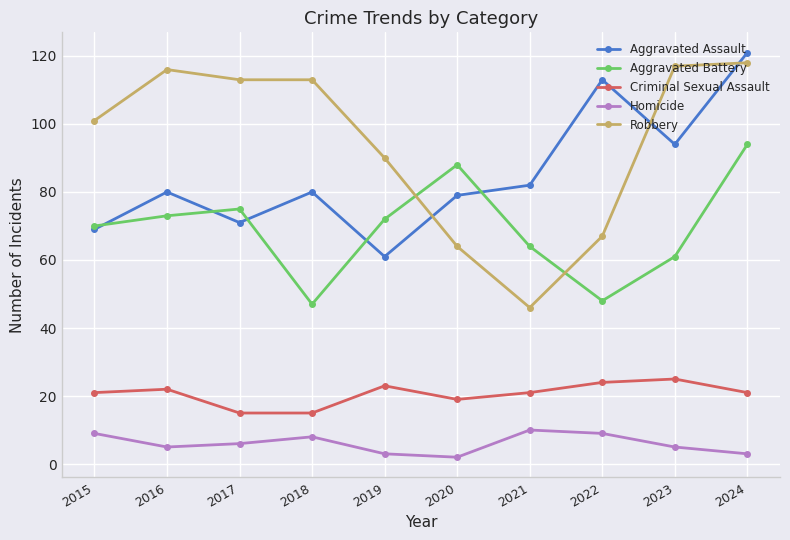

List the series in order of their peak value, highest first.

Aggravated Assault, Robbery, Aggravated Battery, Criminal Sexual Assault, Homicide